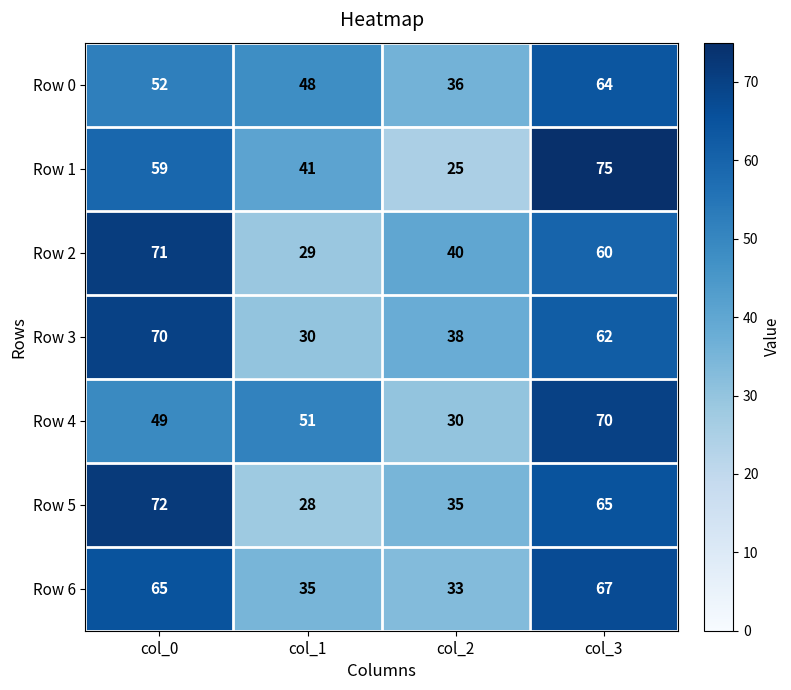

Which category has the highest value in the Row 0 series?

col_3